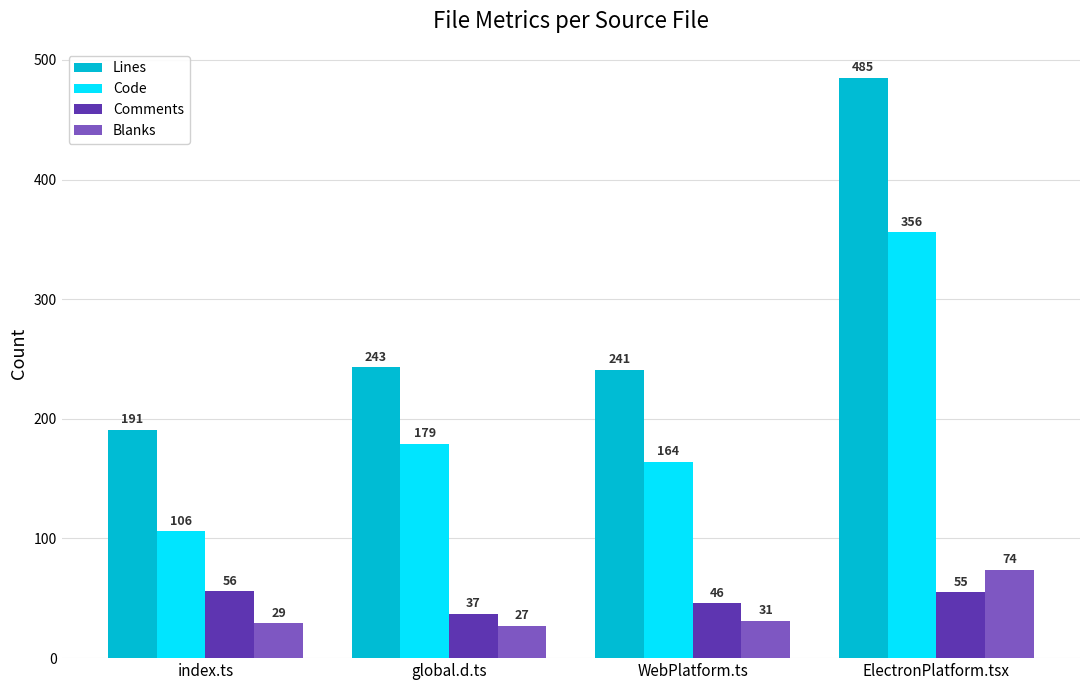

List the series in order of their peak value, lowest first.

Comments, Blanks, Code, Lines